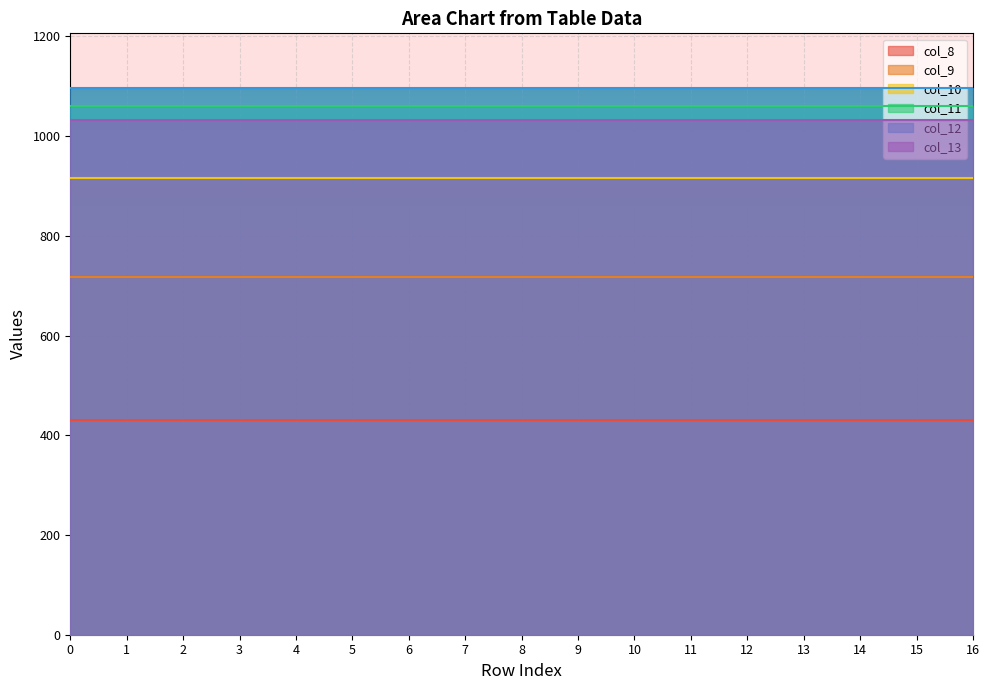

Reading left to right, list all the values displayed in this chart.

col_8: 0=430.3	1=430.3	2=430.3	3=430.3	4=430.3	5=430.3	6=430.3	7=430.3	8=430.3	9=430.3	10=430.3	11=430.3	12=430.3	13=430.3	14=430.3	15=430.3	16=430.3
col_9: 0=716.9	1=716.9	2=716.9	3=716.9	4=716.9	5=716.9	6=716.9	7=716.9	8=716.9	9=716.9	10=716.9	11=716.9	12=716.9	13=716.9	14=716.9	15=716.9	16=716.9
col_10: 0=916.2	1=916.2	2=916.2	3=916.2	4=916.2	5=916.2	6=916.2	7=916.2	8=916.2	9=916.2	10=916.2	11=916.2	12=916.2	13=916.2	14=916.2	15=916.2	16=916.2
col_11: 0=1060.3	1=1060.3	2=1060.3	3=1060.3	4=1060.3	5=1060.3	6=1060.3	7=1060.3	8=1060.3	9=1060.3	10=1060.3	11=1060.3	12=1060.3	13=1060.3	14=1060.3	15=1060.3	16=1060.3
col_12: 0=1096.7	1=1096.7	2=1096.7	3=1096.7	4=1096.7	5=1096.7	6=1096.7	7=1096.7	8=1096.7	9=1096.7	10=1096.7	11=1096.7	12=1096.7	13=1096.7	14=1096.7	15=1096.7	16=1096.7
col_13: 0=1032.9	1=1032.9	2=1032.9	3=1032.9	4=1032.9	5=1032.9	6=1032.9	7=1032.9	8=1032.9	9=1032.9	10=1032.9	11=1032.9	12=1032.9	13=1032.9	14=1032.9	15=1032.9	16=1032.9